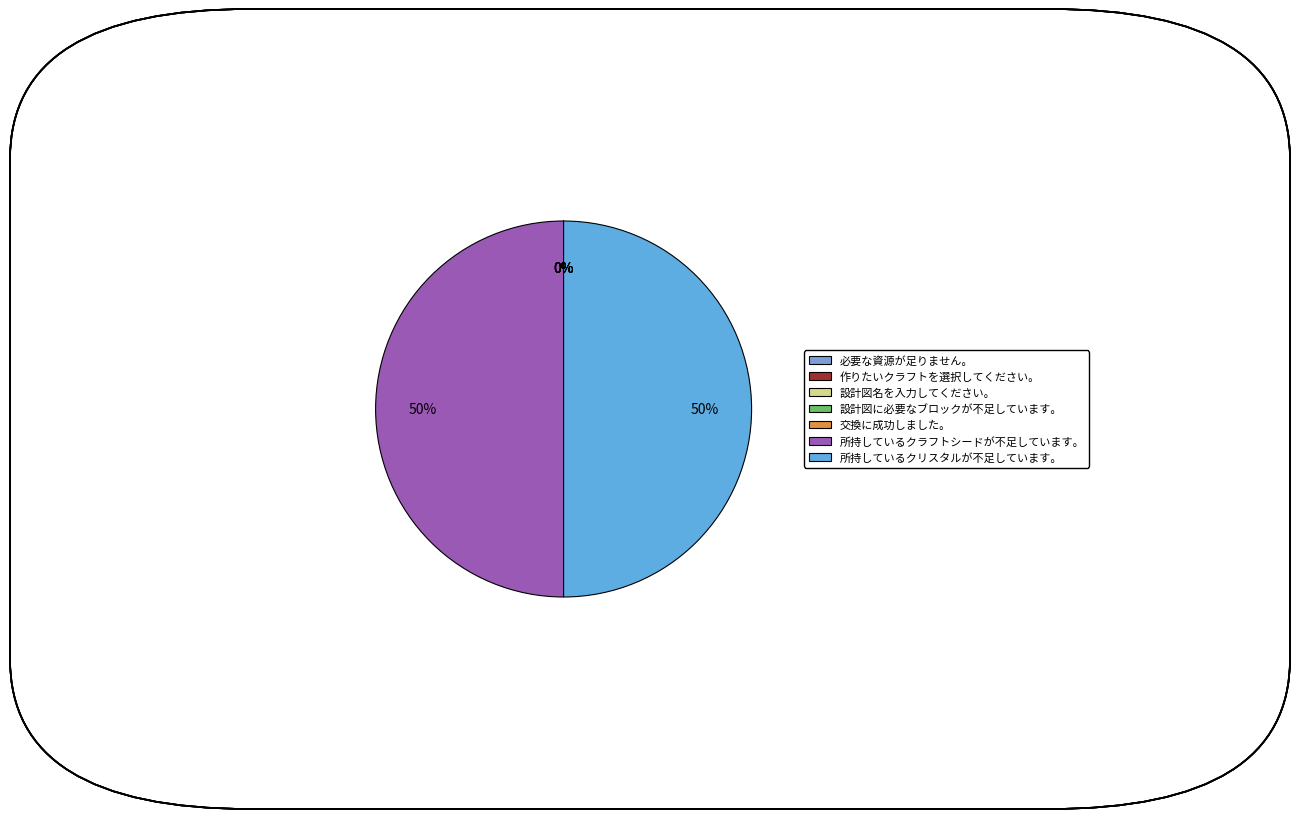

Which category has the biggest portion of the pie?

所持しているクリスタルが不足しています。